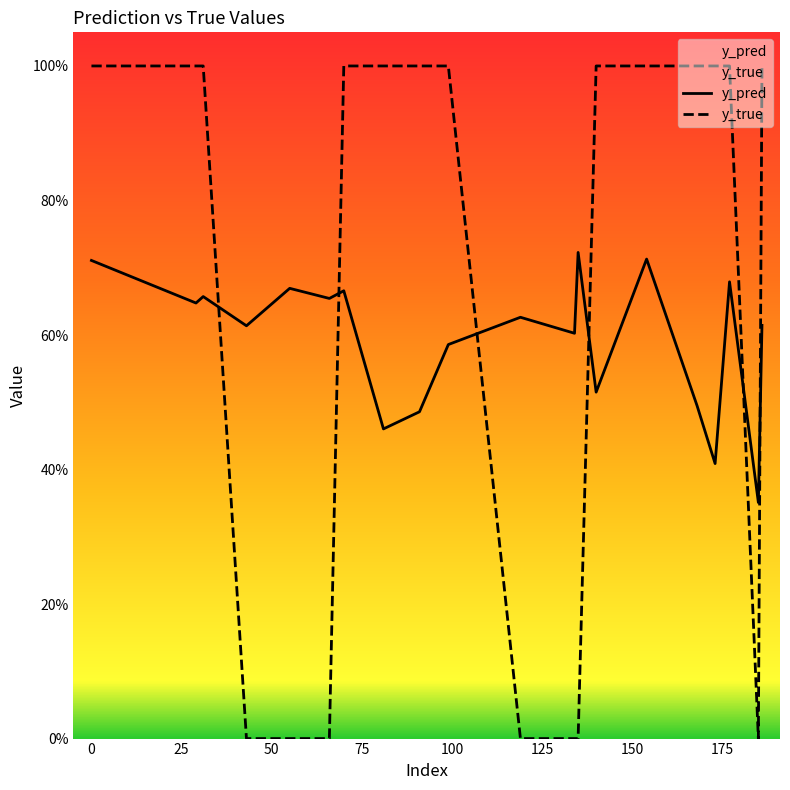

After their last crossing, which series has the higher values: y_true or y_pred?

y_true